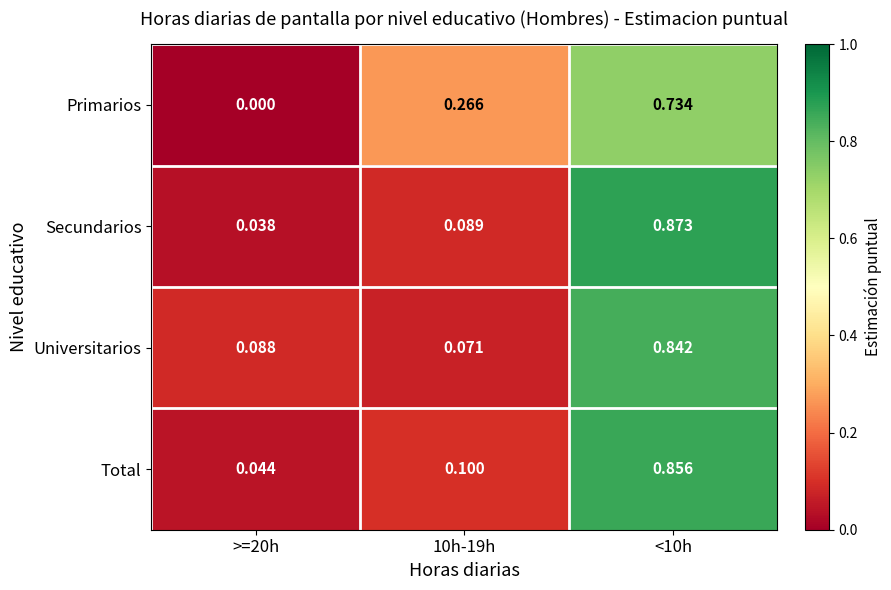

Which series has the largest total across all categories?

Universitarios